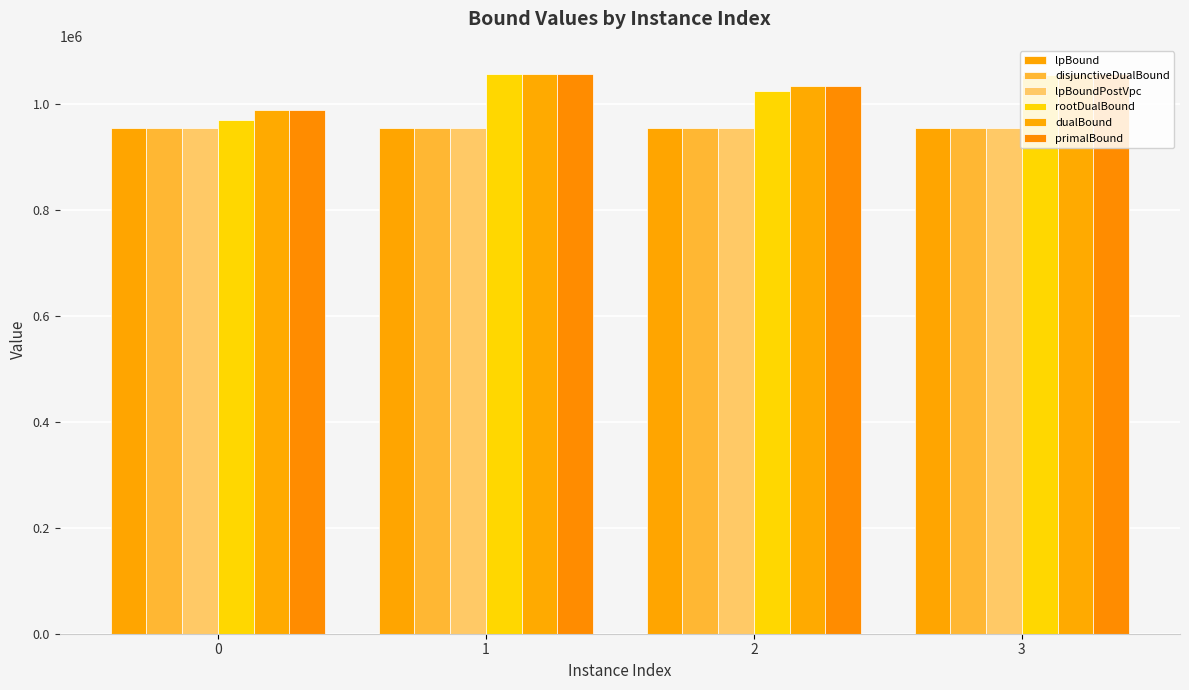

Reading left to right, list all the values displayed in this chart.

lpBound: 0=954341.0	1=954434.4	2=954422.9	3=954295.4
disjunctiveDualBound: 0=954591.2	1=954690.0	2=954667.8	3=954544.4
lpBoundPostVpc: 0=954435.7	1=954458.1	2=954512.3	3=954388.3
rootDualBound: 0=969251.5	1=1056049.9	2=1024946.4	3=1055321.0
dualBound: 0=987848.4	1=1056281.5	2=1032842.9	3=1056653.5
primalBound: 0=988585.6	1=1056386.6	2=1032946.1	3=1056756.5